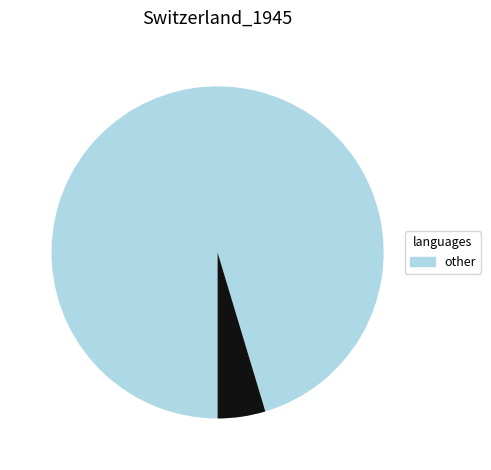

Does any single category account for the majority?

Yes